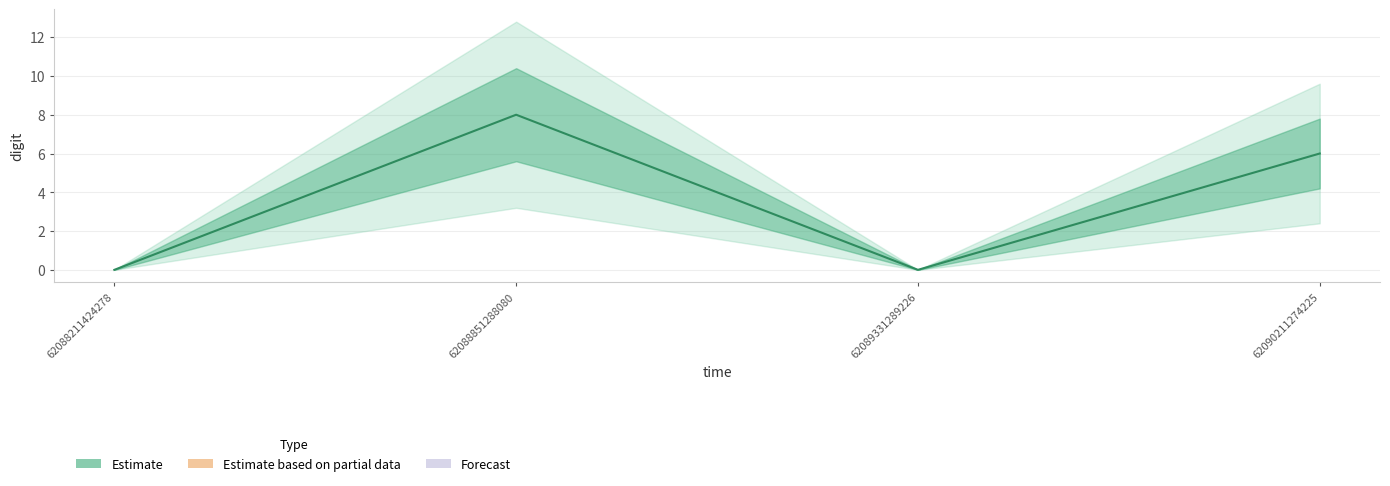

What is the difference between the maximum and minimum values?

8